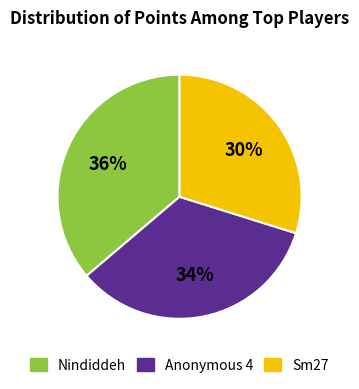

Is there a majority slice in this chart?

No